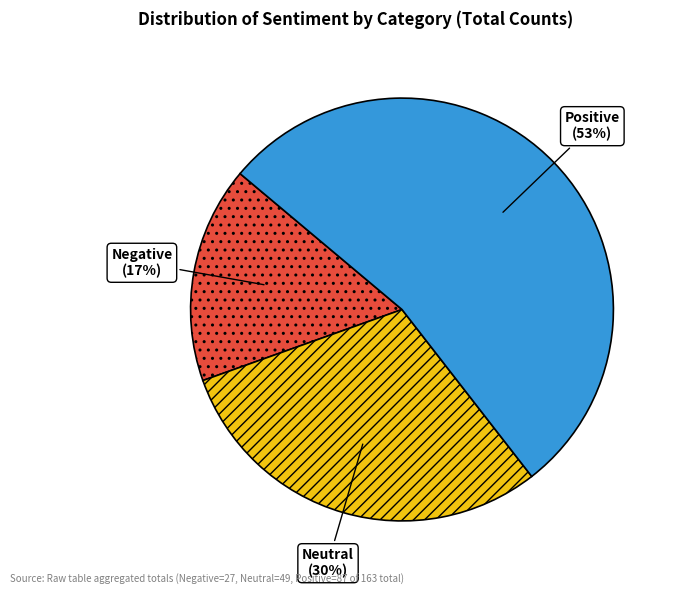

The Negative slice represents 17% of the pie. True or false?

True